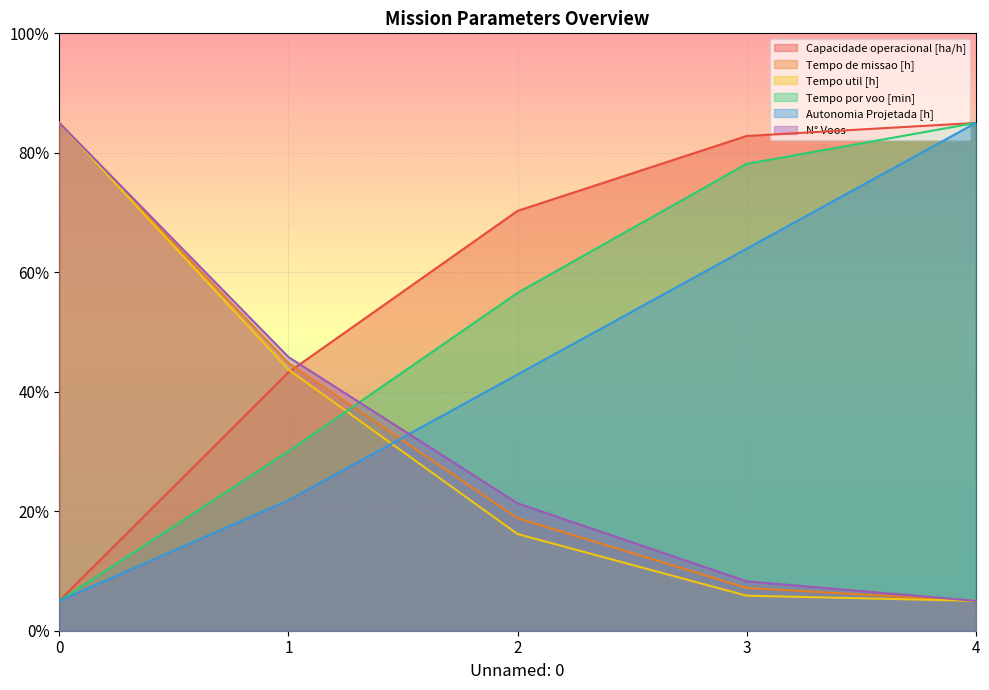

Between 3 and 4, which series saw the biggest shift?

Autonomia Projetada [h]